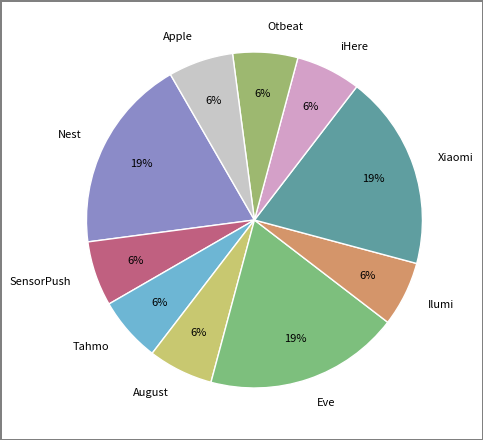

To the nearest percent, what is the average slice percentage?

10%